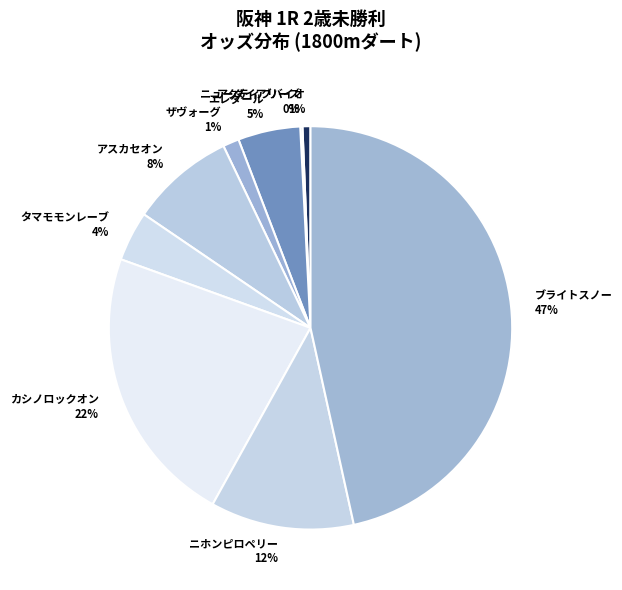

Which has a higher value, アスカセオン 8% or カシノロックオン 22%?

カシノロックオン 22%